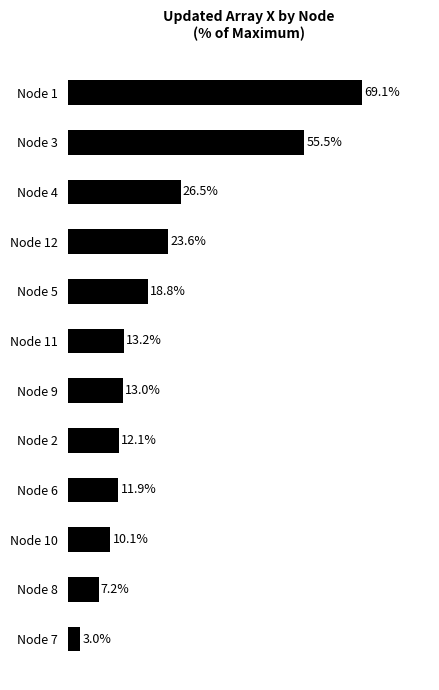

Where is the data nearest to the value 36?

Node 4